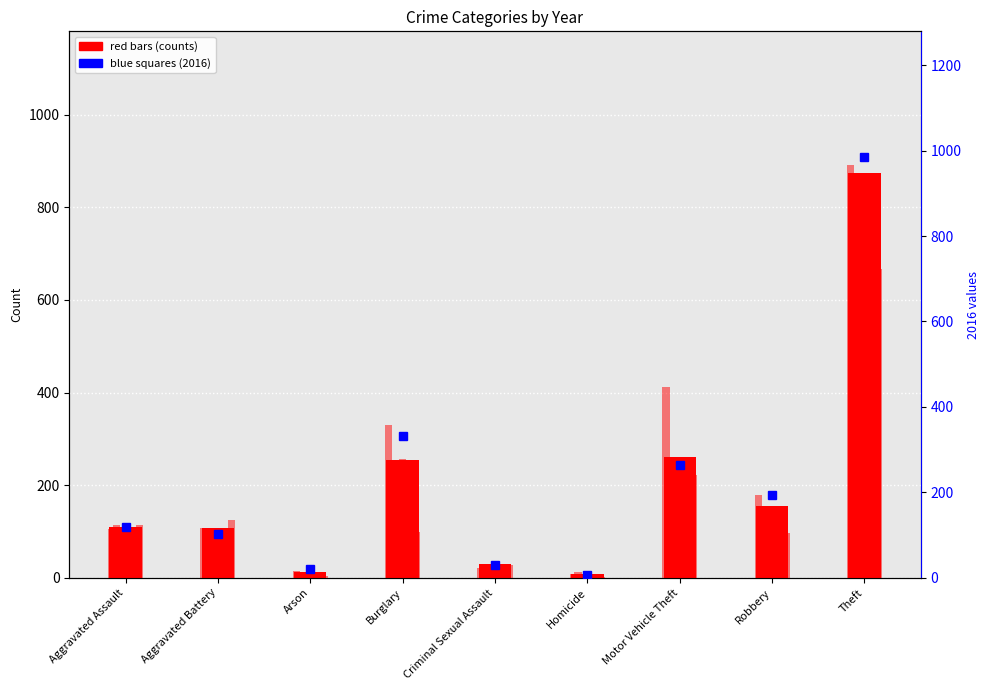

List the labels in order of 2018 value, smallest first.

Homicide, Arson, Criminal Sexual Assault, Aggravated Battery, Aggravated Assault, Robbery, Motor Vehicle Theft, Burglary, Theft